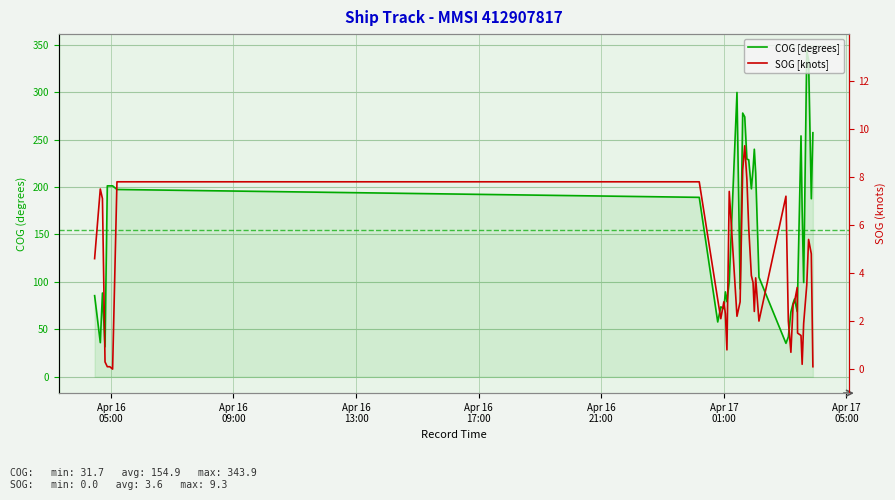

List the series in order of their overall mean, highest first.

COG [degrees], SOG [knots]